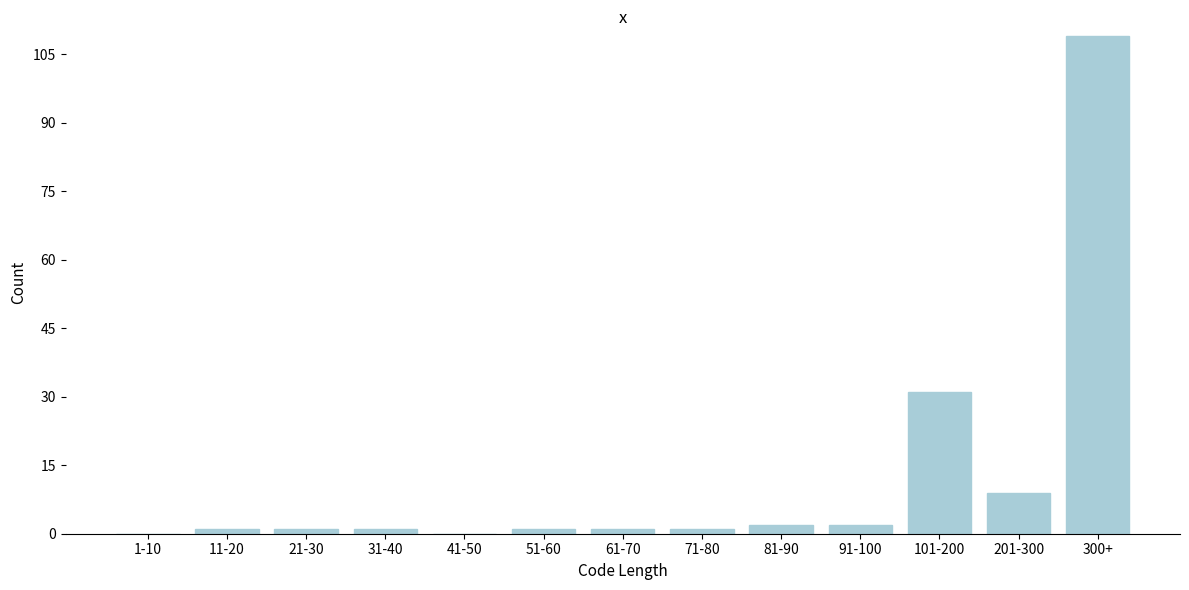

Reading left to right, list all the values displayed in this chart.

1-10=0	11-20=1	21-30=1	31-40=1	41-50=0	51-60=1	61-70=1	71-80=1	81-90=2	91-100=2	101-200=31	201-300=9	300+=109